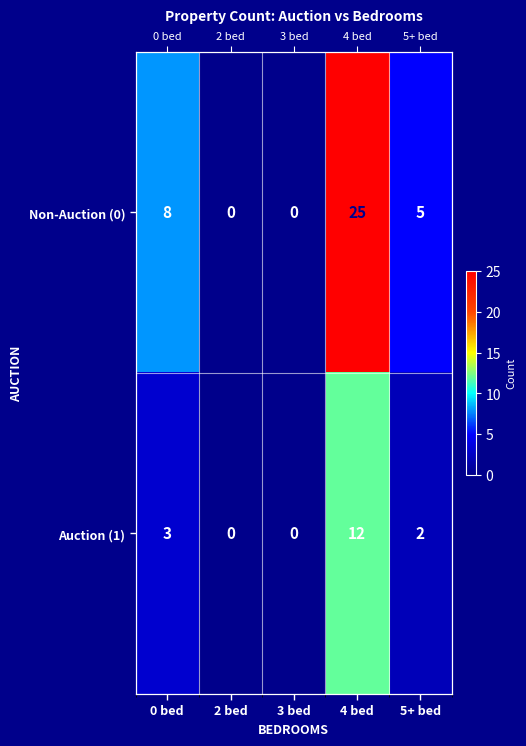

Where does the Non-Auction (0) series first go above 5?

0 bed